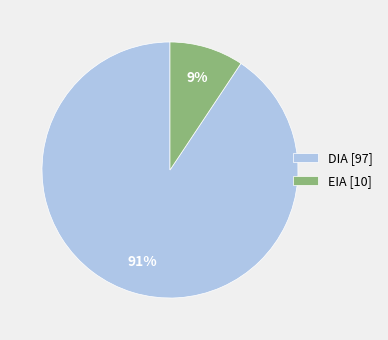

Is it true that EIA is 1% of the pie?

False